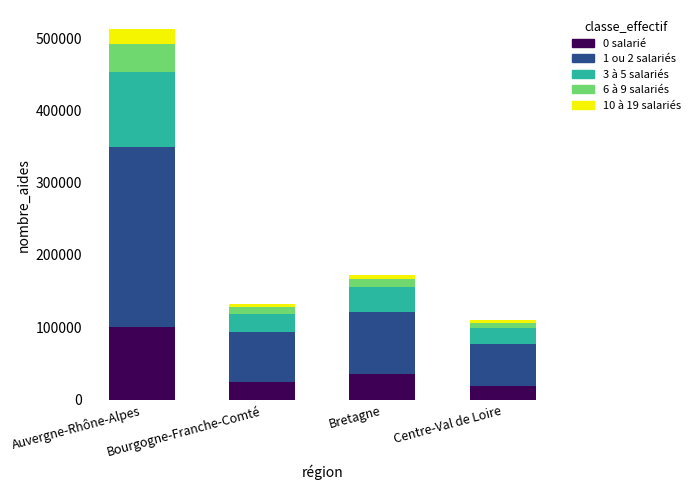

How many bars are there in total?

4